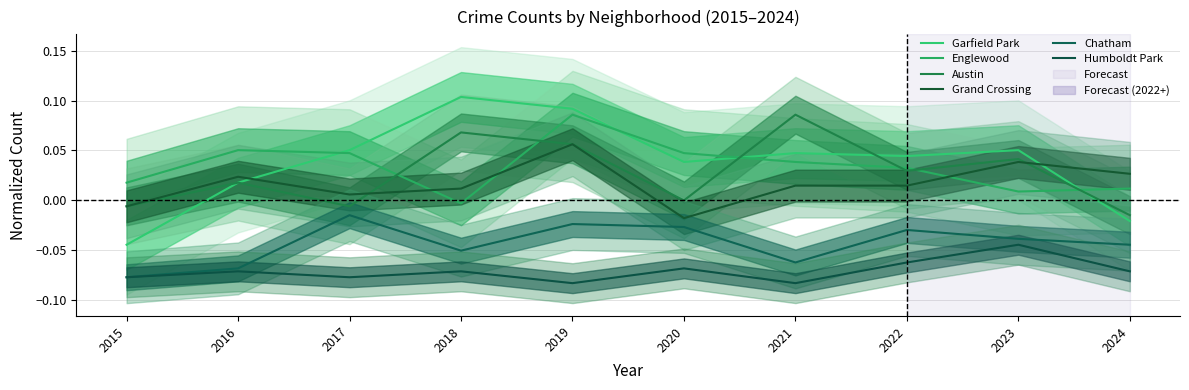

True or false: Englewood has more than 1 interior local peaks.

True